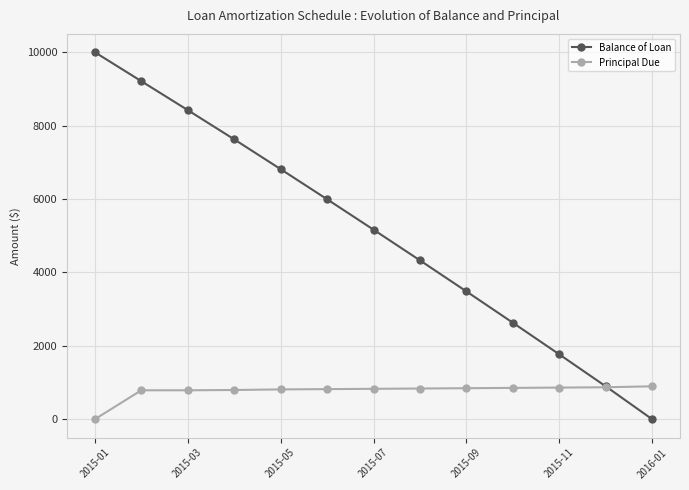

How many categories are shown in the chart?

13